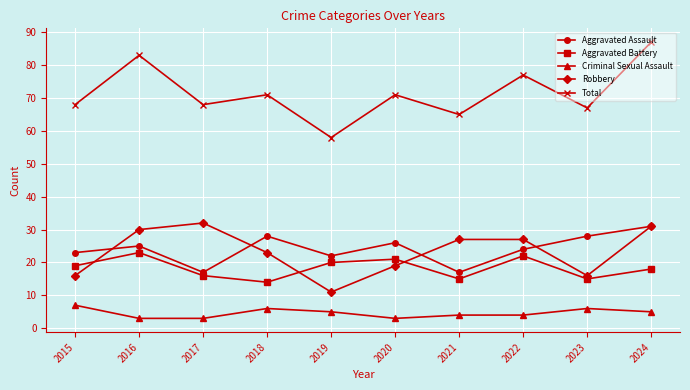

What is the spread (max minus min) of values at 2017?

65